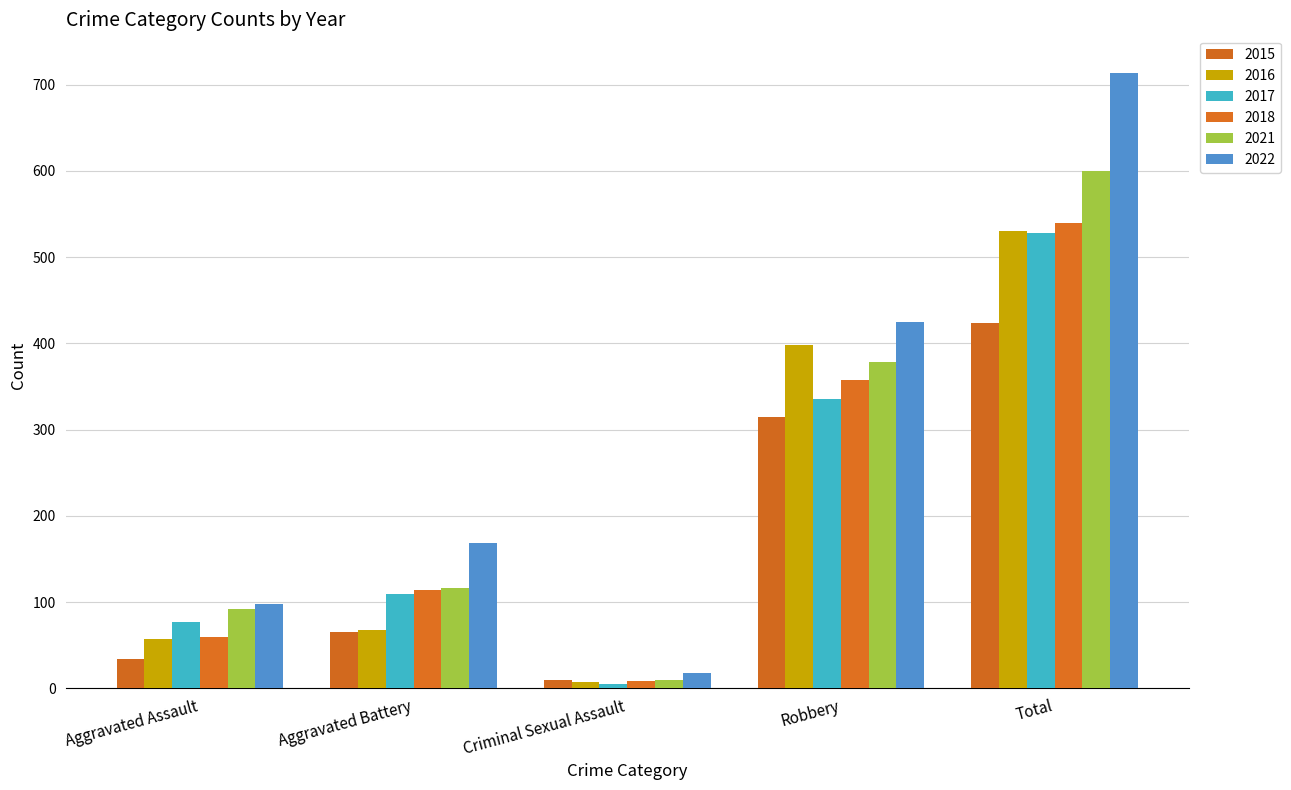

Where does the 2018 series first go above 114?

Robbery